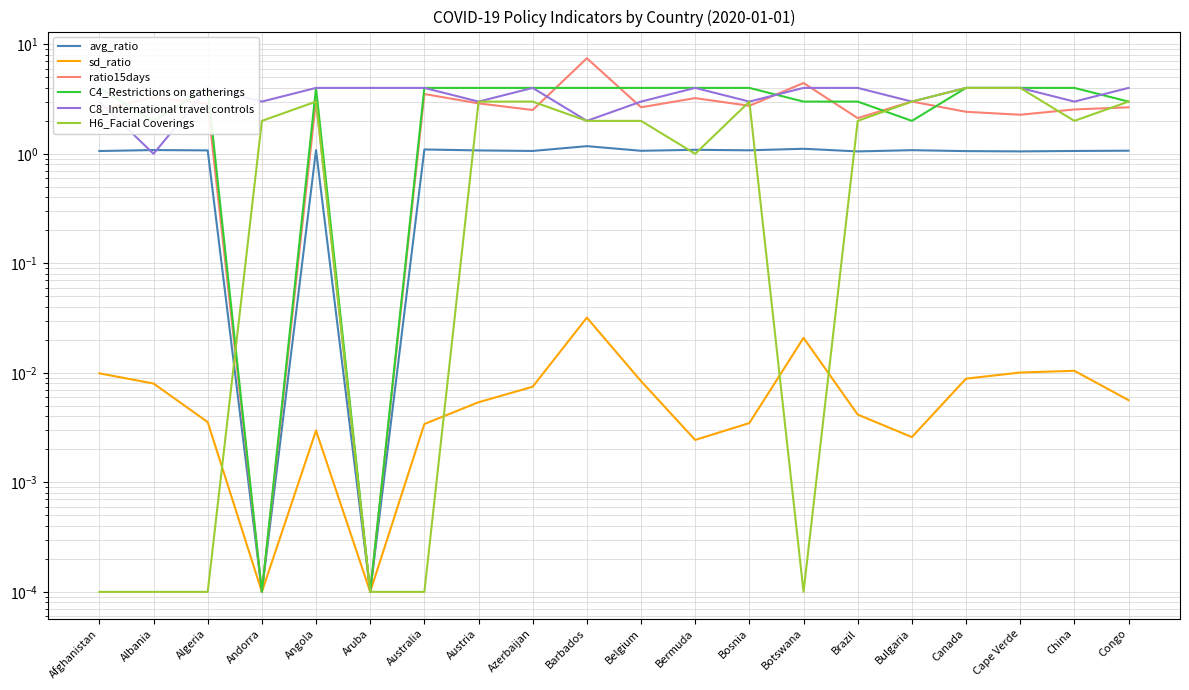

At how many categories does at least one series exceed 6?

1